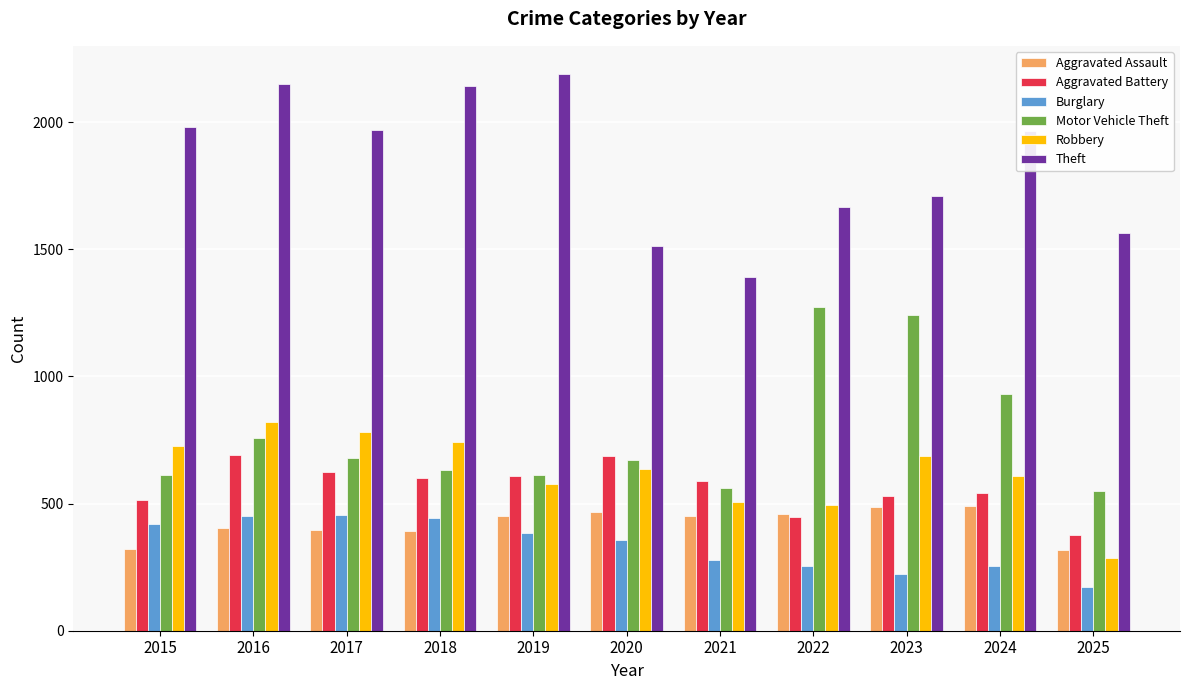

What is the smallest value displayed?

170